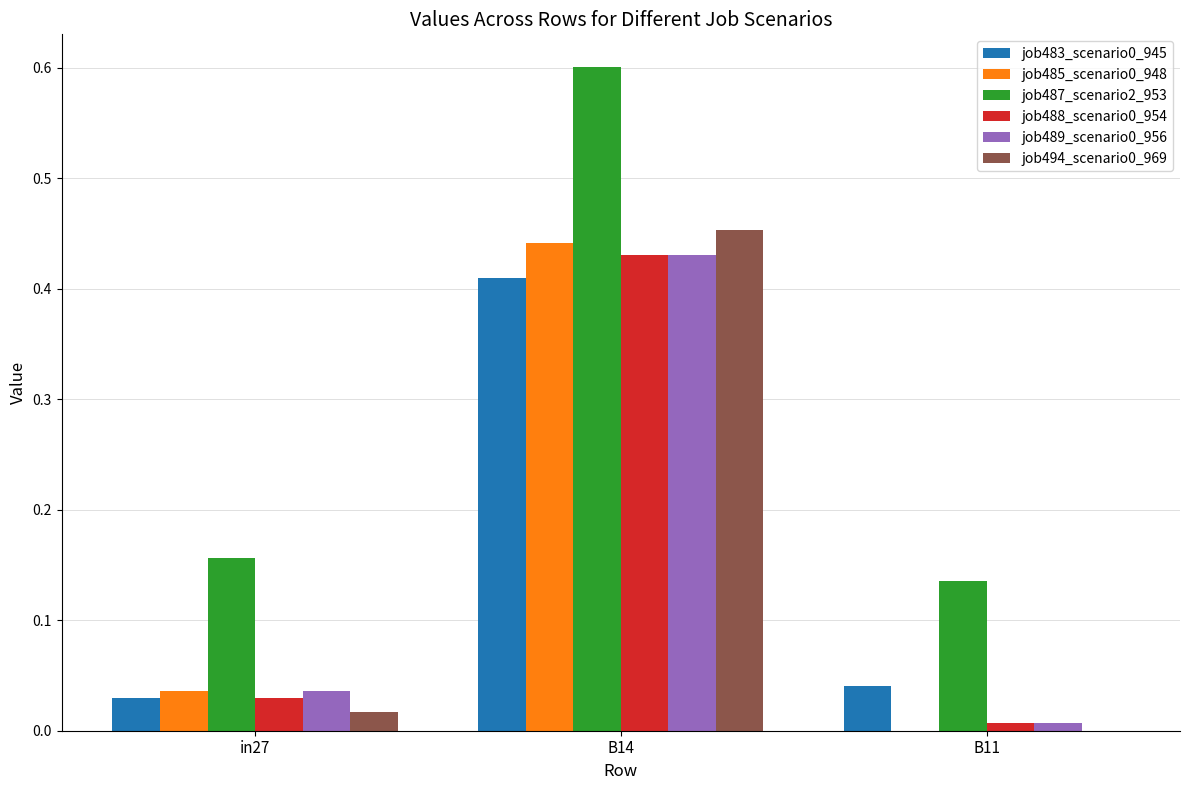

How many series are shown in this chart?

6